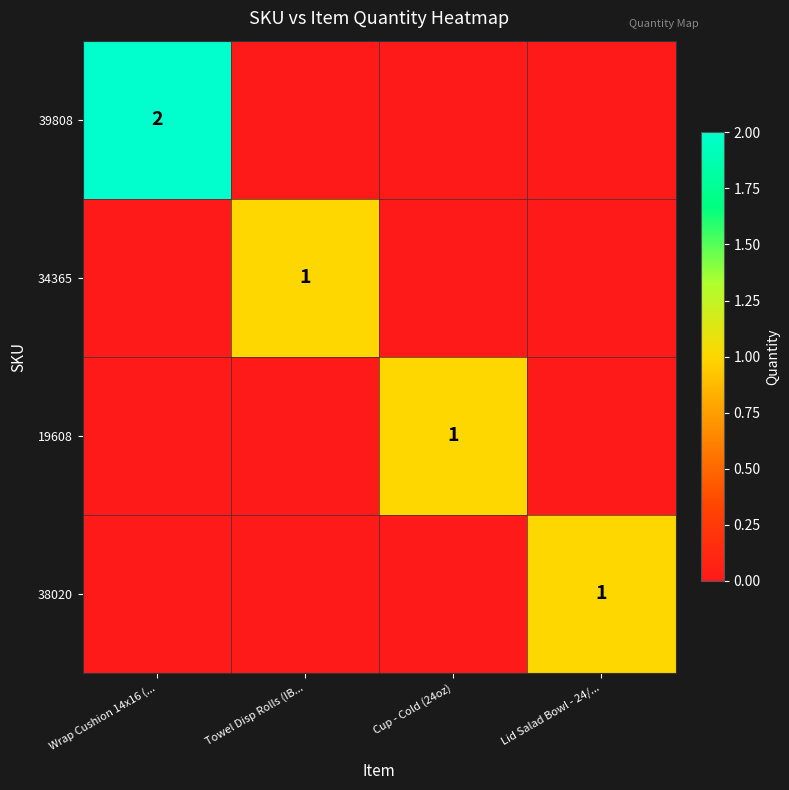

True or false: 19608 has a value of 0 at Cup - Cold (24oz).

False